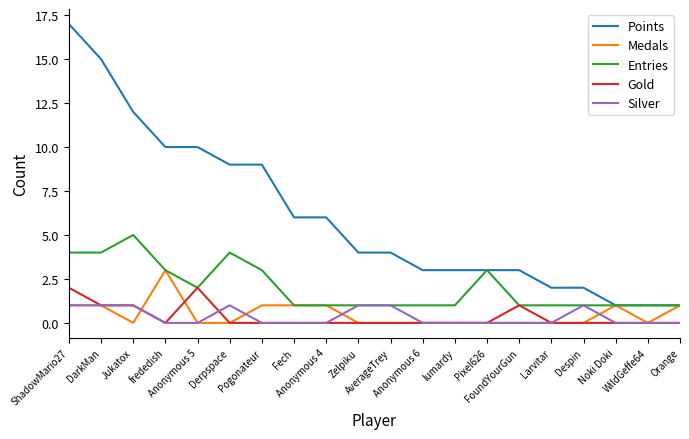

Is the value of Silver at frededish greater than the value of Entries at Jukatox?

No